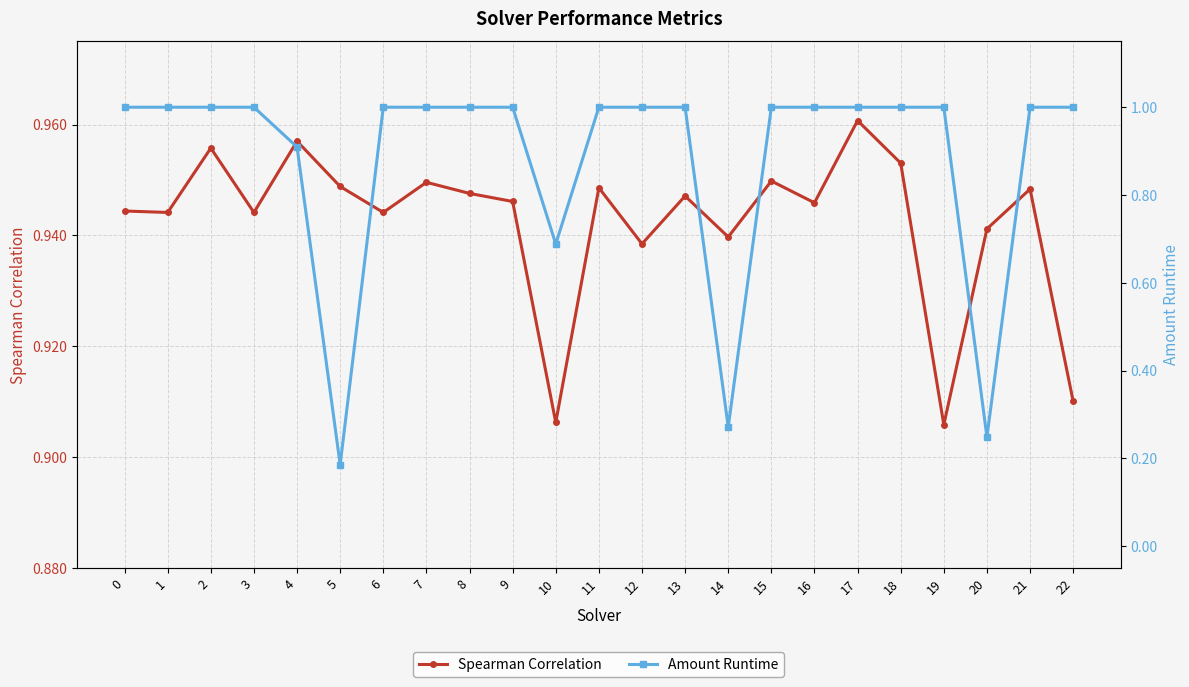

What is the lowest value of the Spearman Correlation series?

0.9